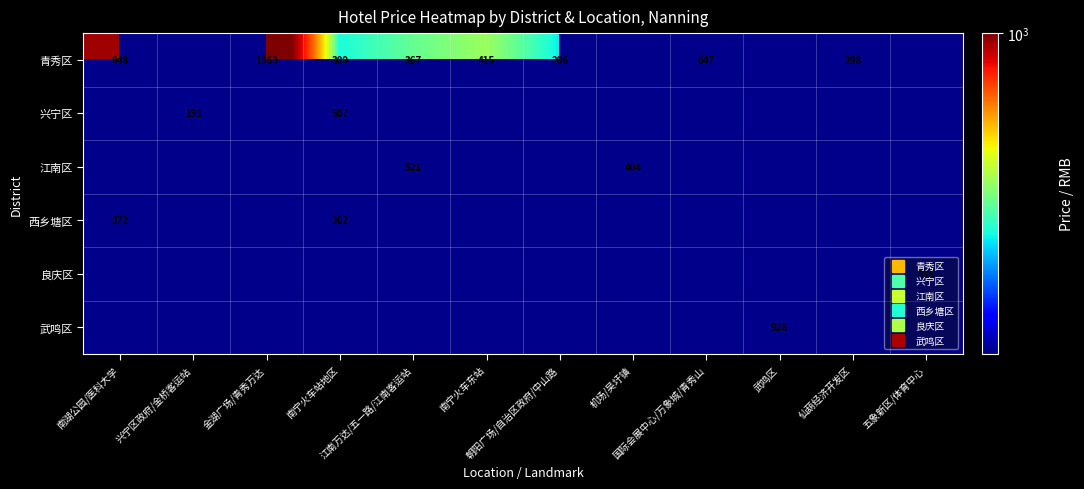

Which label corresponds to the largest value in the chart?

金湖广场/青秀万达